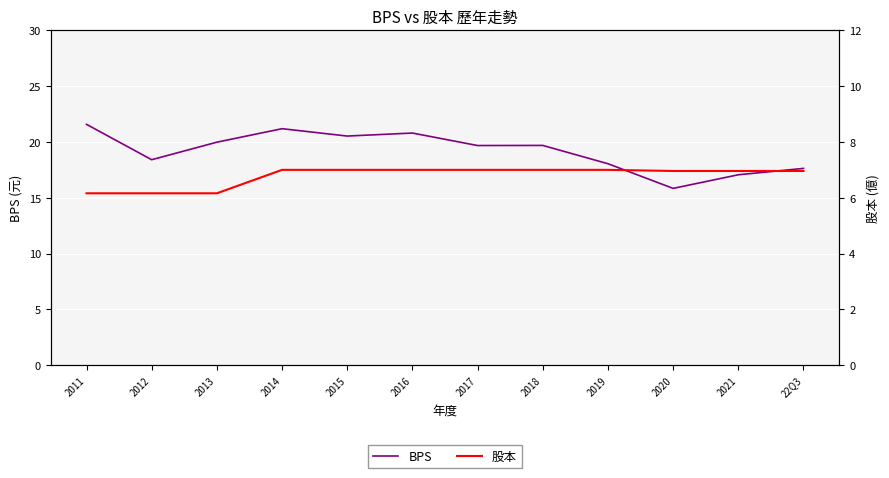

Which label corresponds to the largest value in the chart?

2011